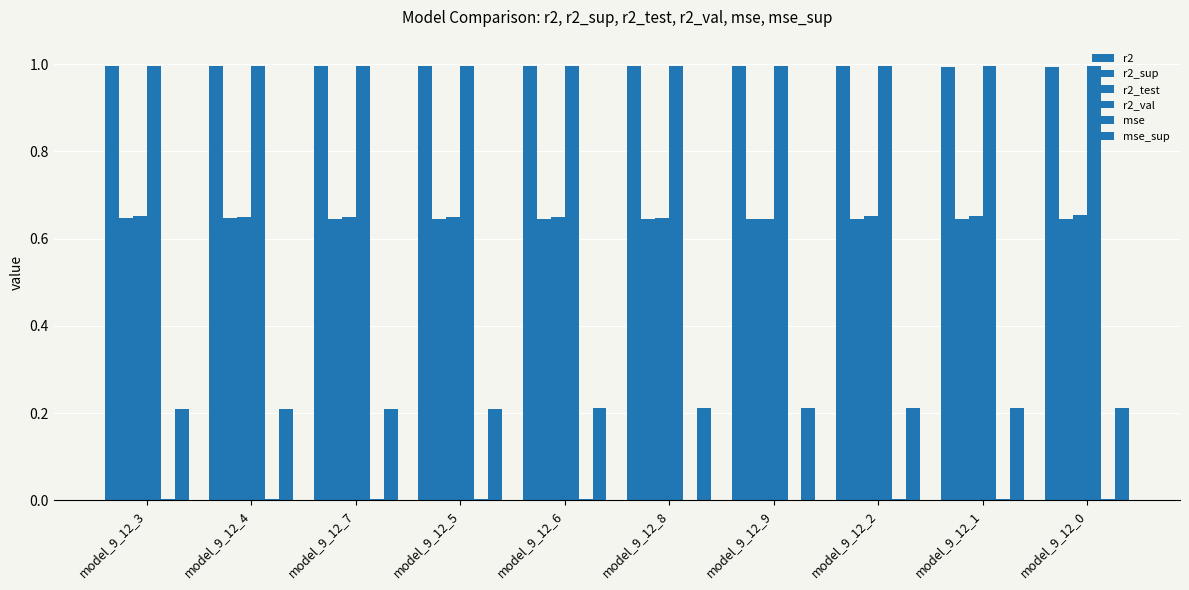

How many groups of bars are there?

10